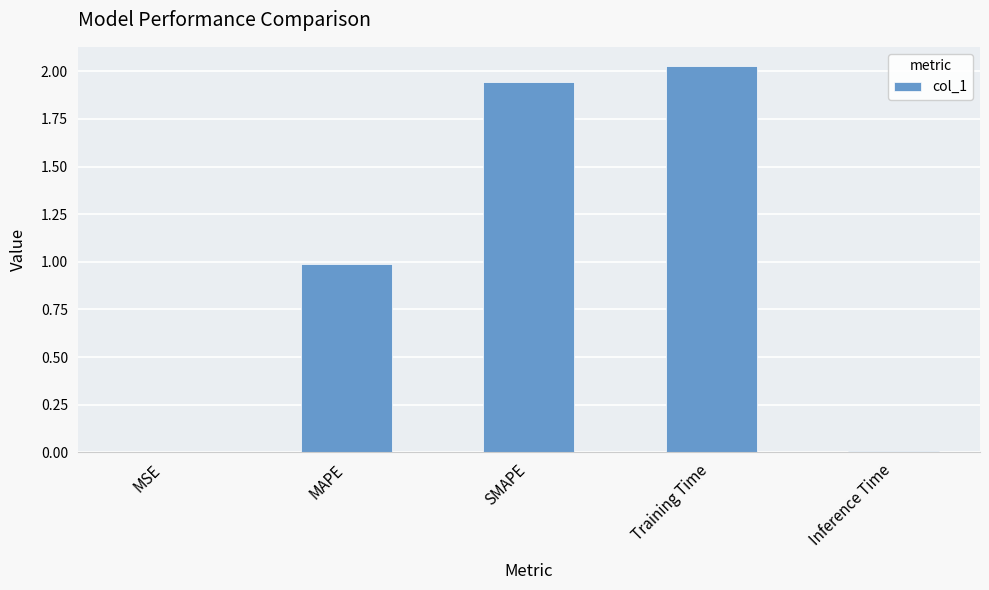

The chart shows a value of 3.3 at Training Time. True or false?

False